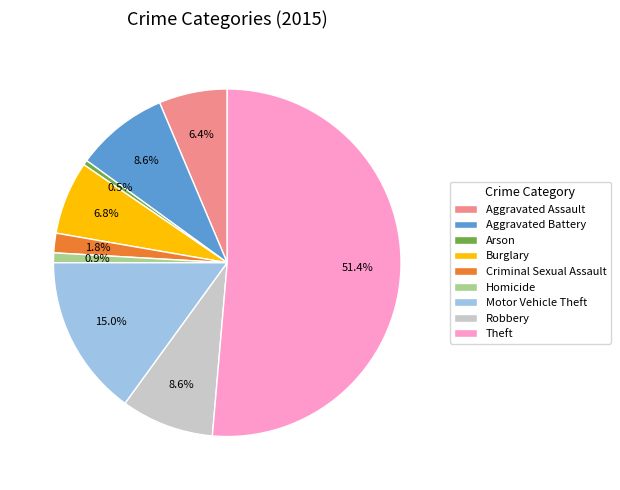

Count the number of slices in the pie.

9